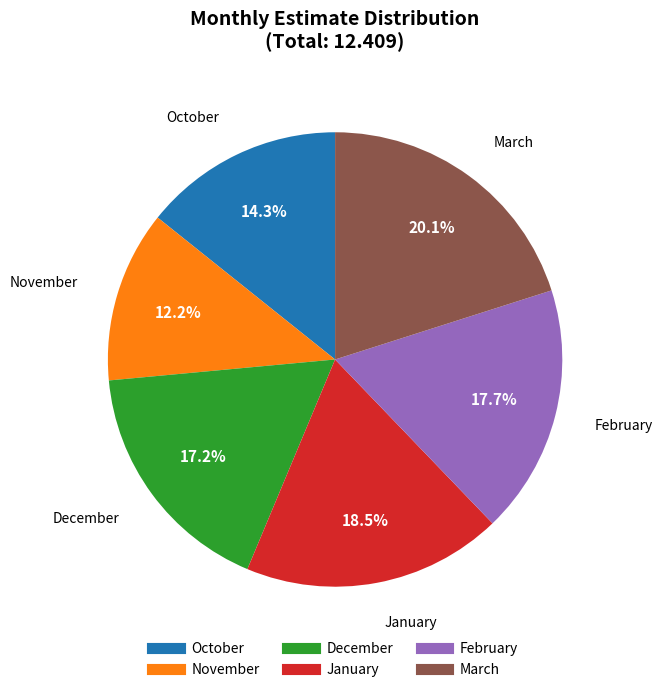

Rank the categories by value from highest to lowest.

March, January, February, December, October, November